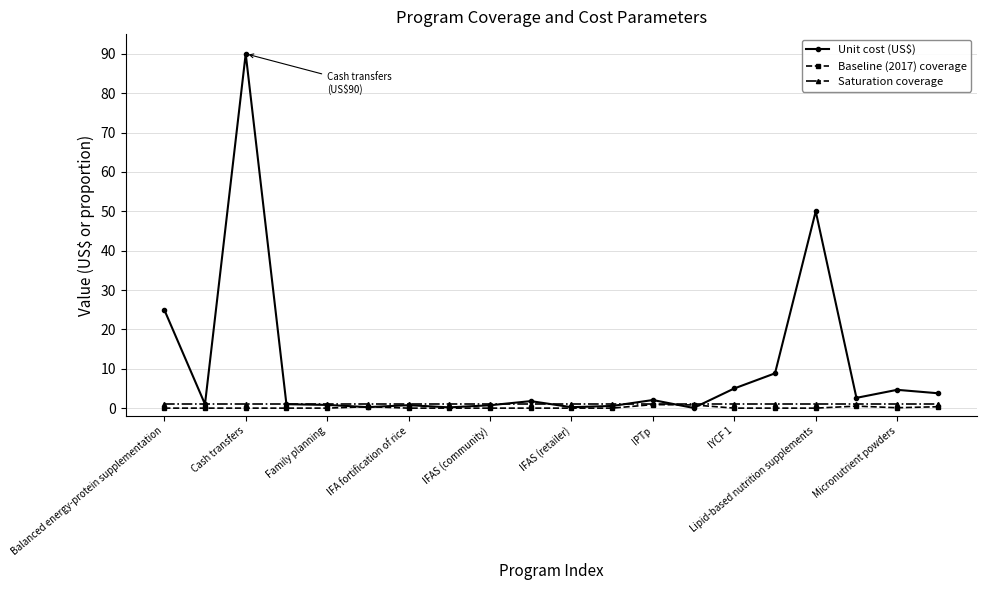

True or false: Saturation coverage and Unit cost (US$) intersect in this chart.

True